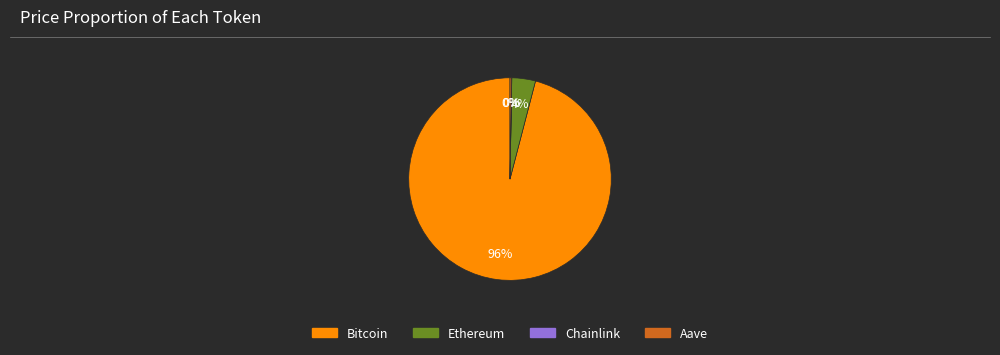

What is the largest slice in the pie chart?

Bitcoin